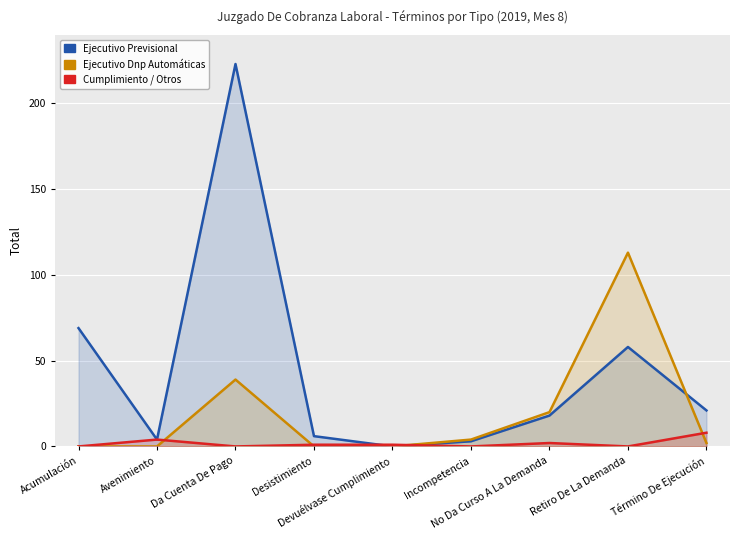

True or false: Ejecutivo Dnp Automáticas has more than 2 interior local peaks.

False